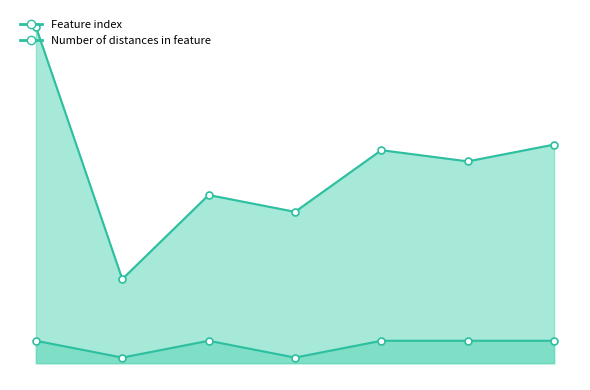

Count the number of categories in the chart.

7